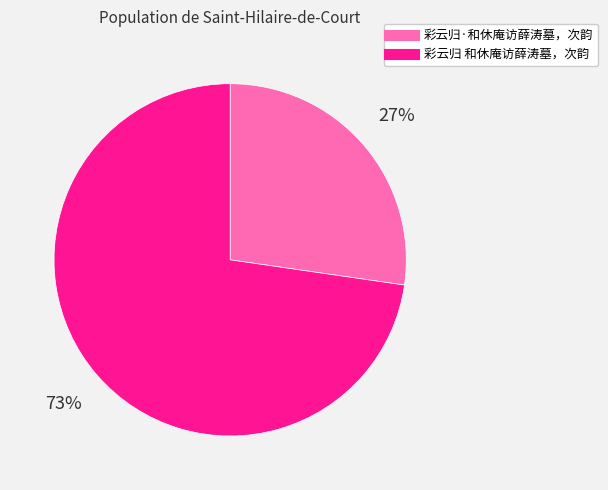

Is there a majority slice in this chart?

Yes